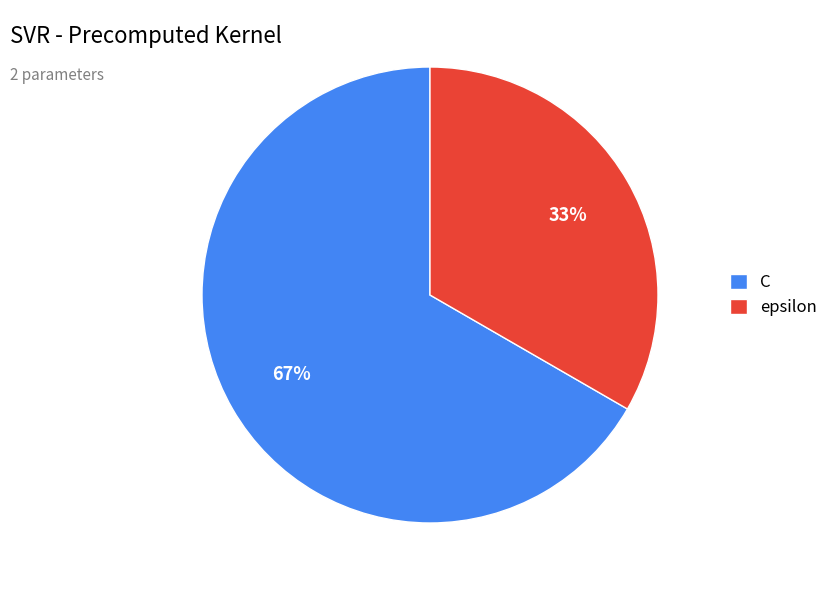

Combined, do epsilon and C account for over 50%?

Yes